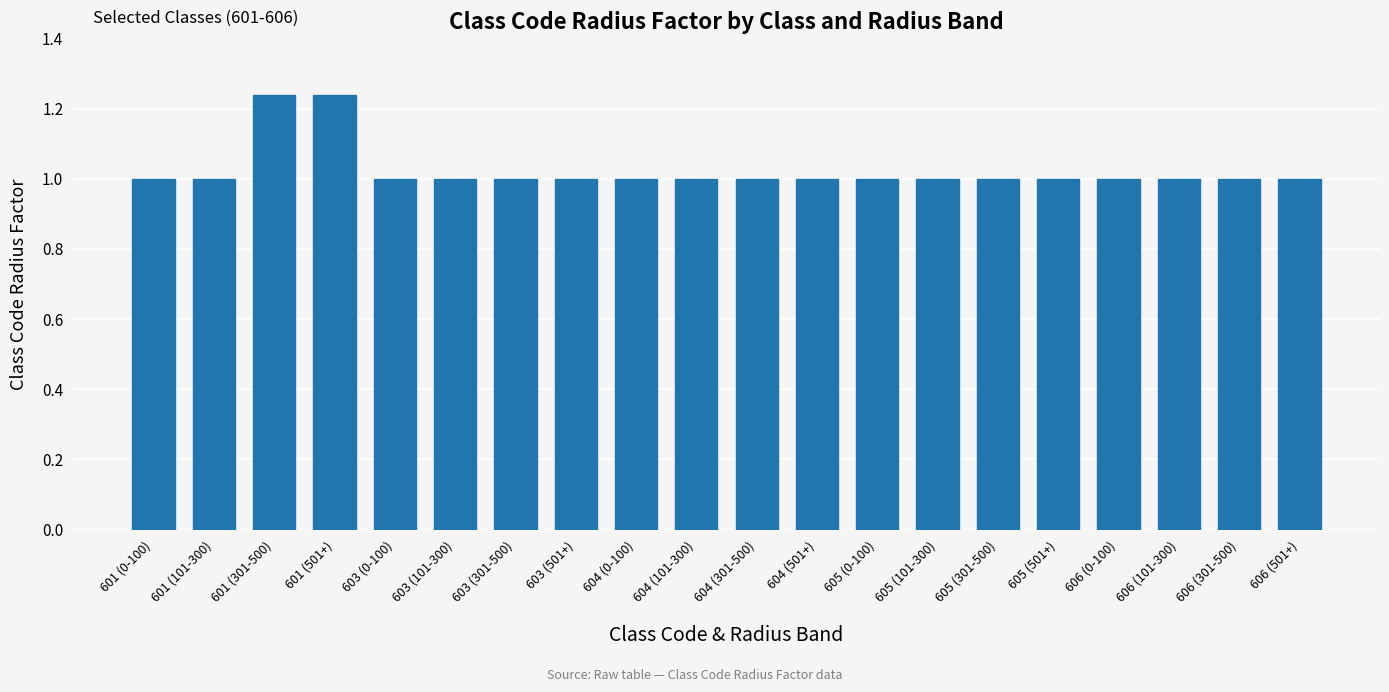

What is the smallest value displayed?

1.0